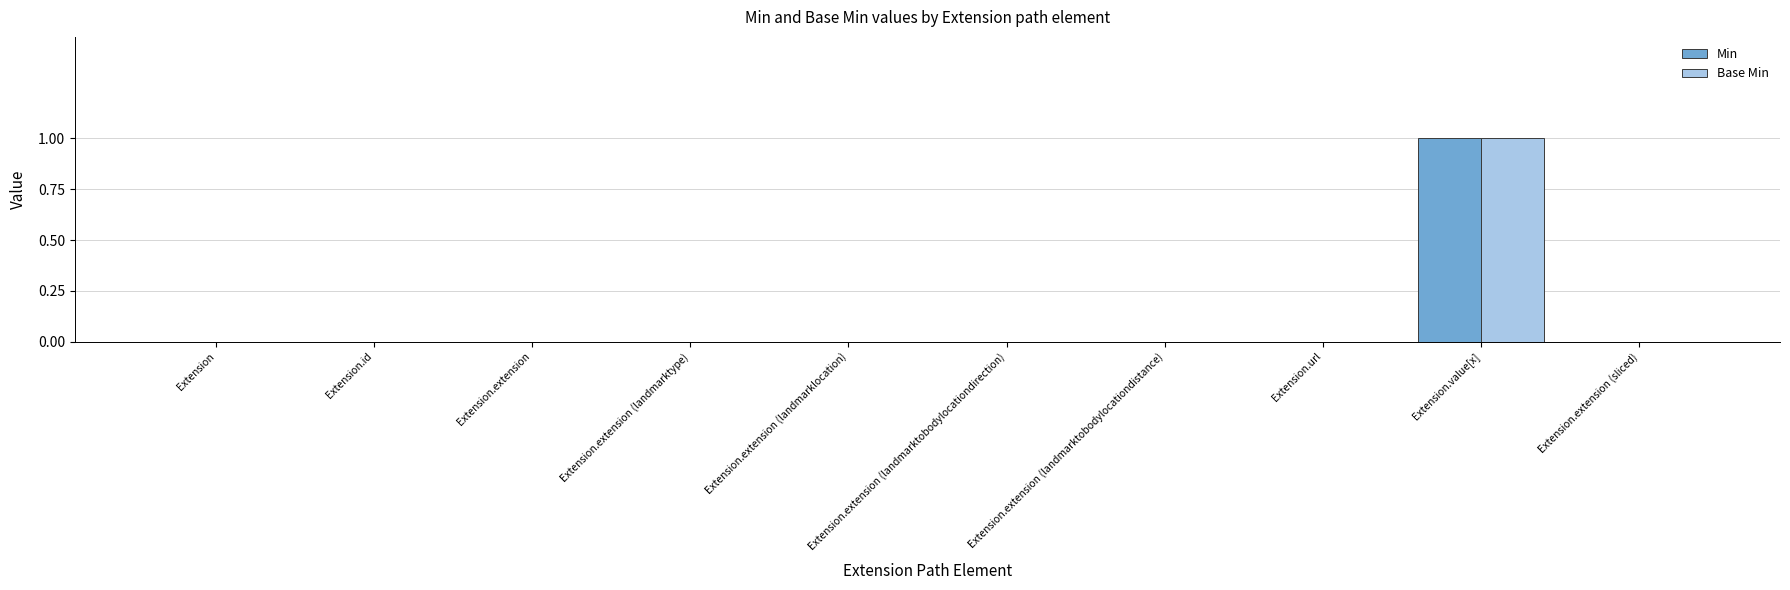

How many data points does each series have?

10